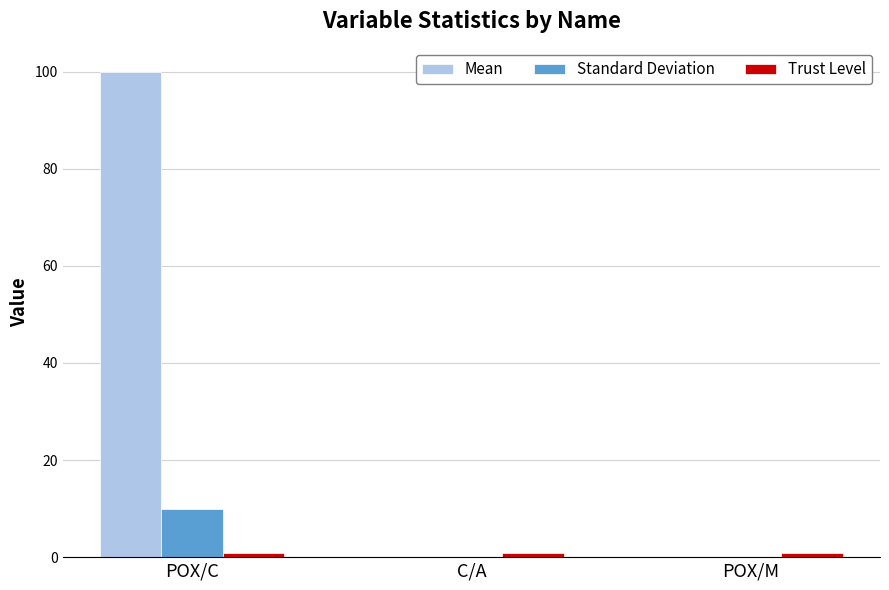

At which category is the sum across all series the highest?

POX/C